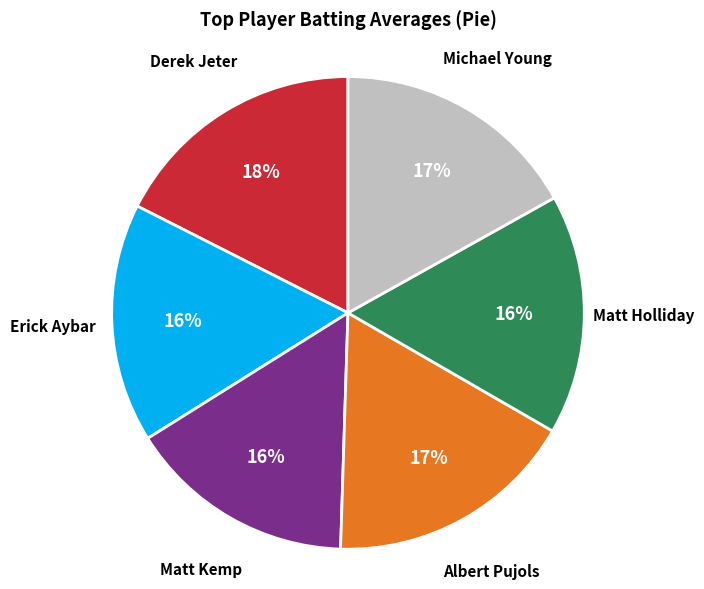

To the nearest percent, what is the difference between the largest and smallest slice percentages?

2%